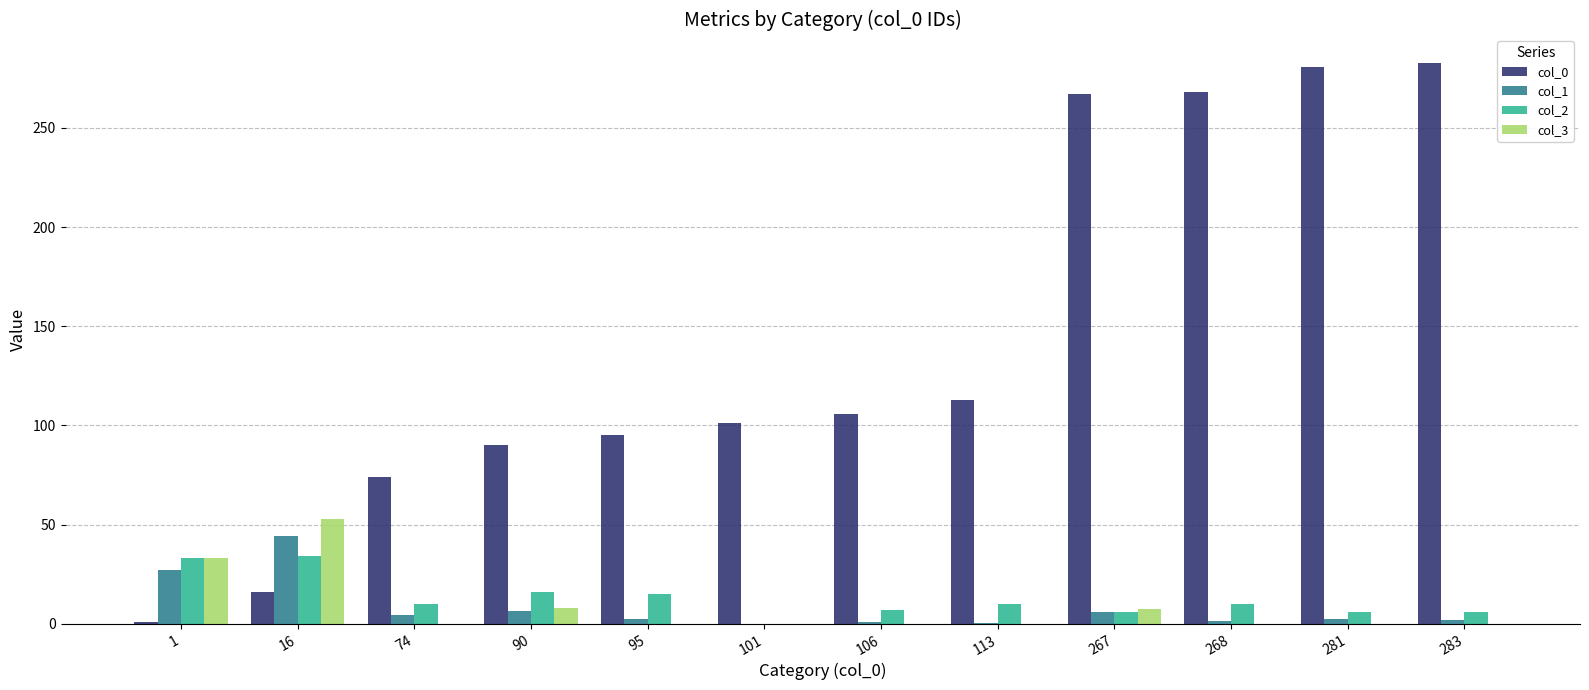

True or false: col_0 has a value of 462.3 at 281.

False